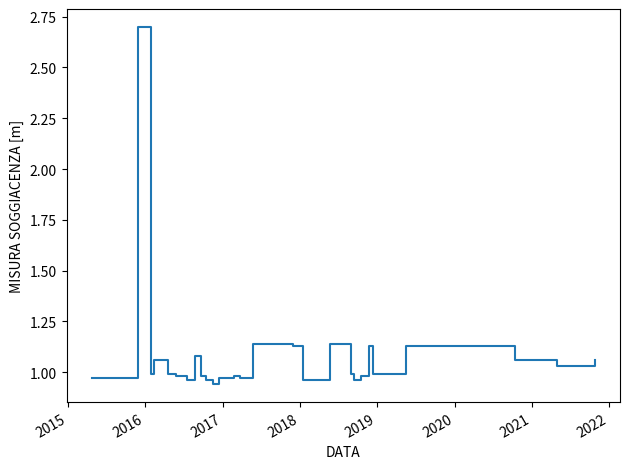

What is the maximum value shown in the chart?

2.7